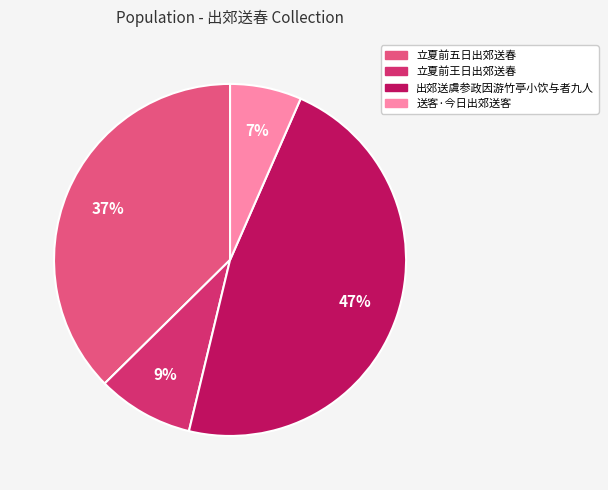

Combined, do 送客·今日出郊送客 and 立夏前五日出郊送春 account for over 50%?

No